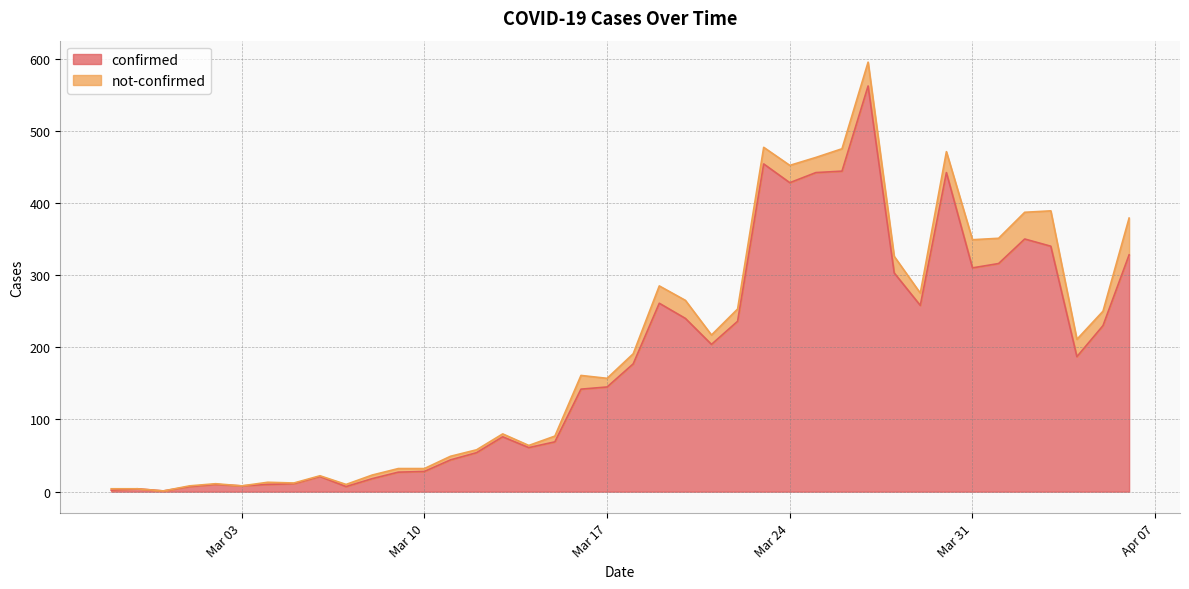

What is the sum of the values at 2020-04-06 and 2020-03-14?

389